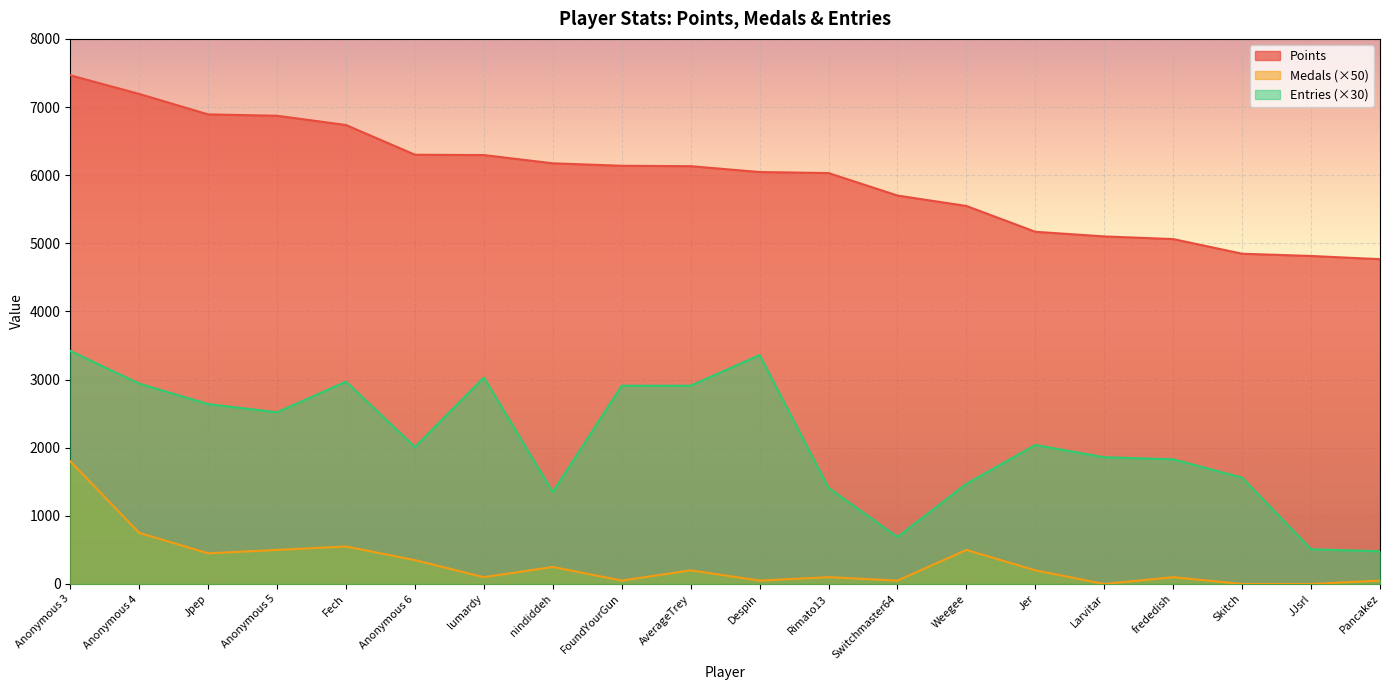

At how many categories does at least one series exceed 2168?

20